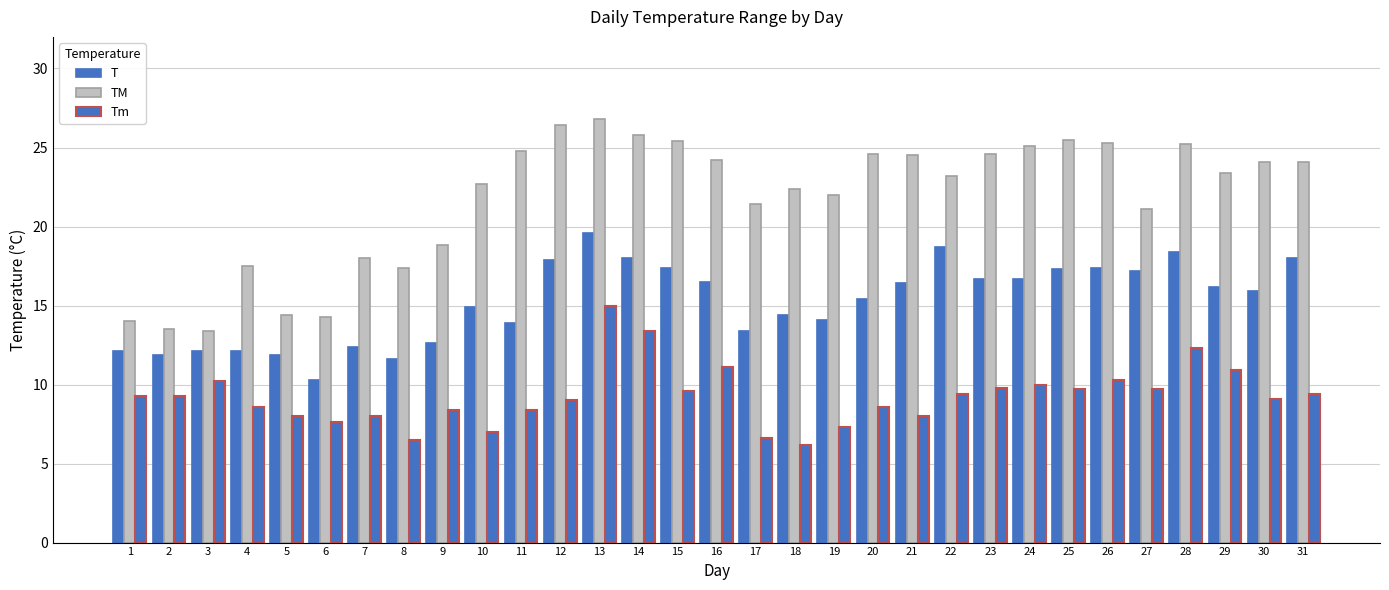

What is the approximate value of T at 27?

17.2